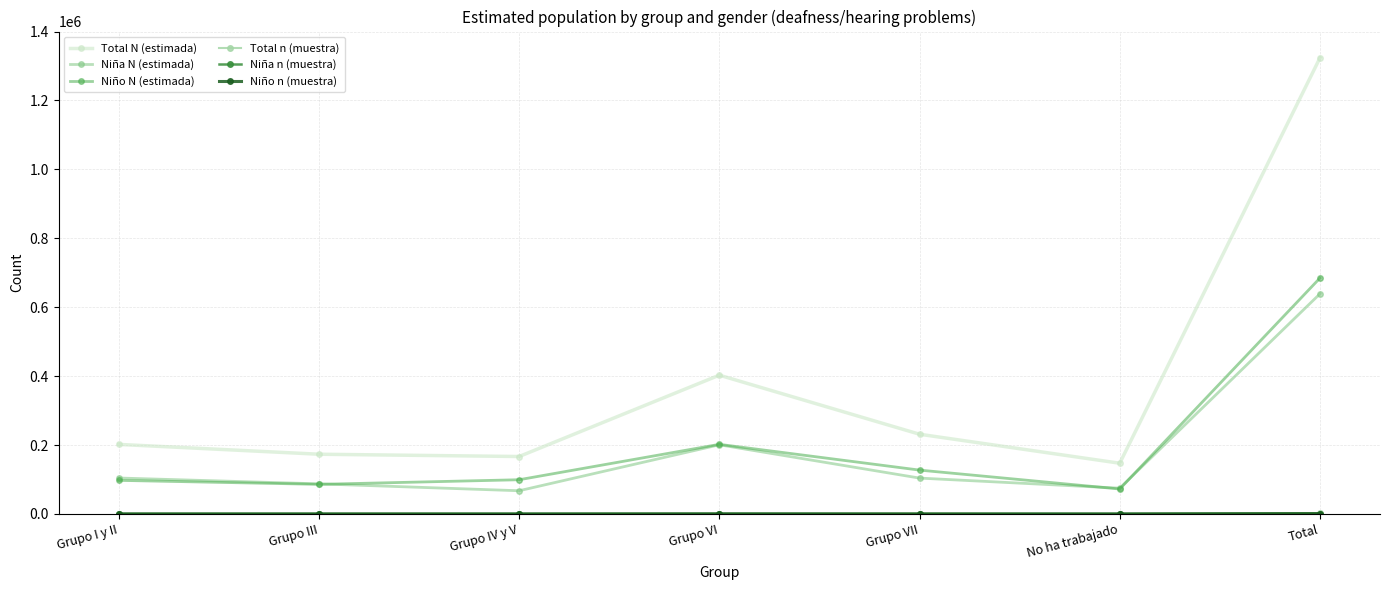

Does the chart have visible grid lines?

Yes